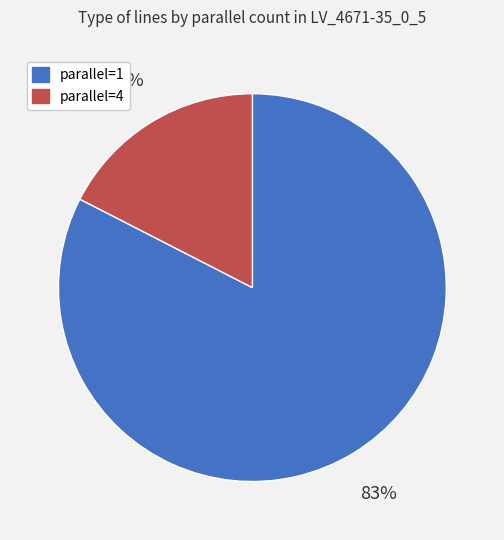

To the nearest percent, what is the average slice percentage?

50%